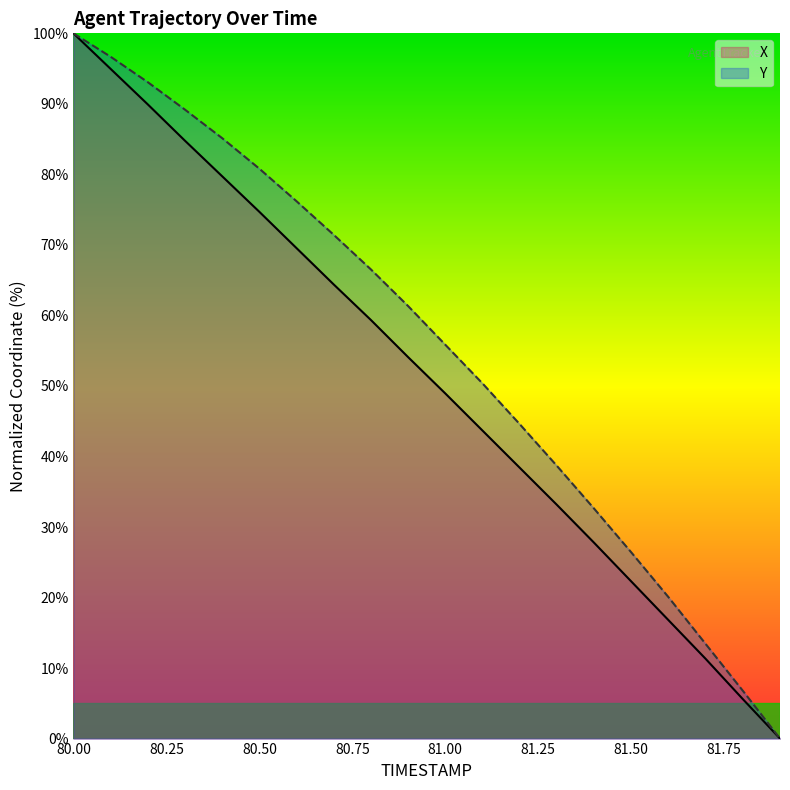

List the series in order of their overall mean, highest first.

Y, X